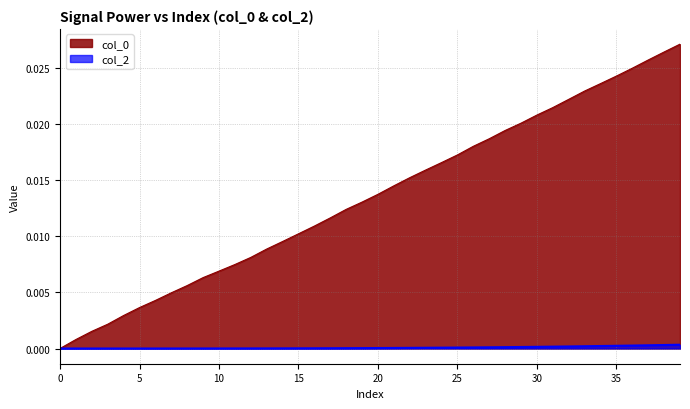

True or false: col_4 and col_2 intersect in this chart.

False